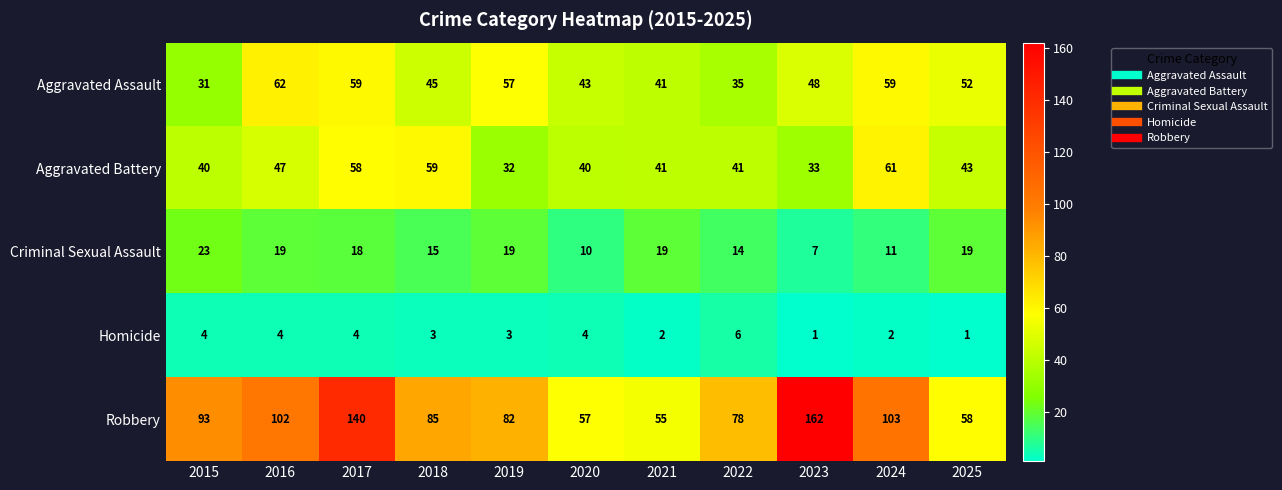

What value does the Homicide series have at 2015?

4